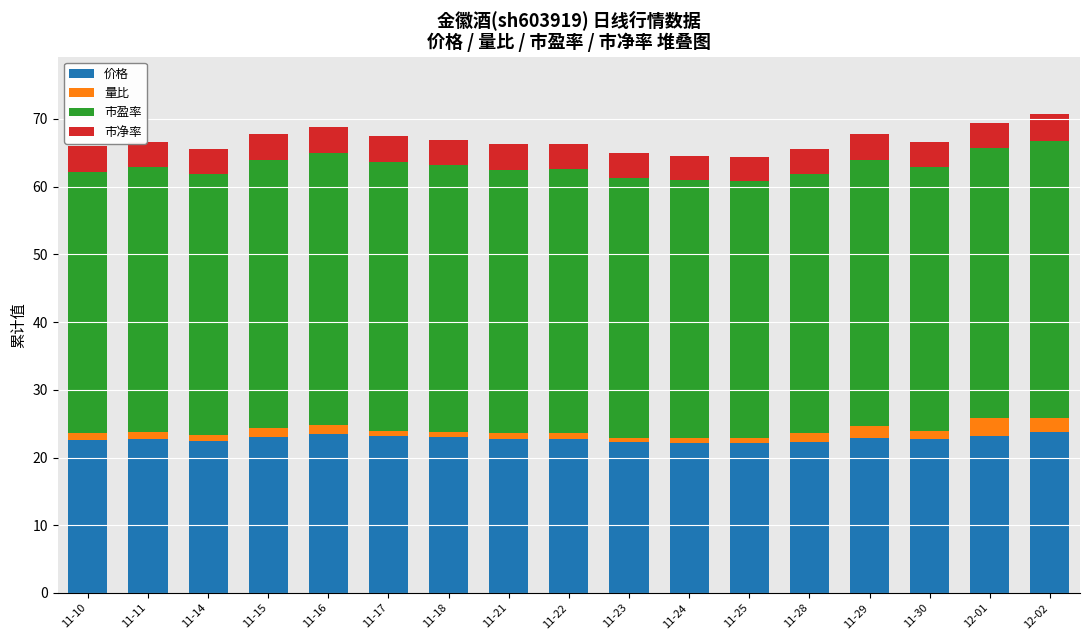

What is the highest value of the 价格 series?

23.8